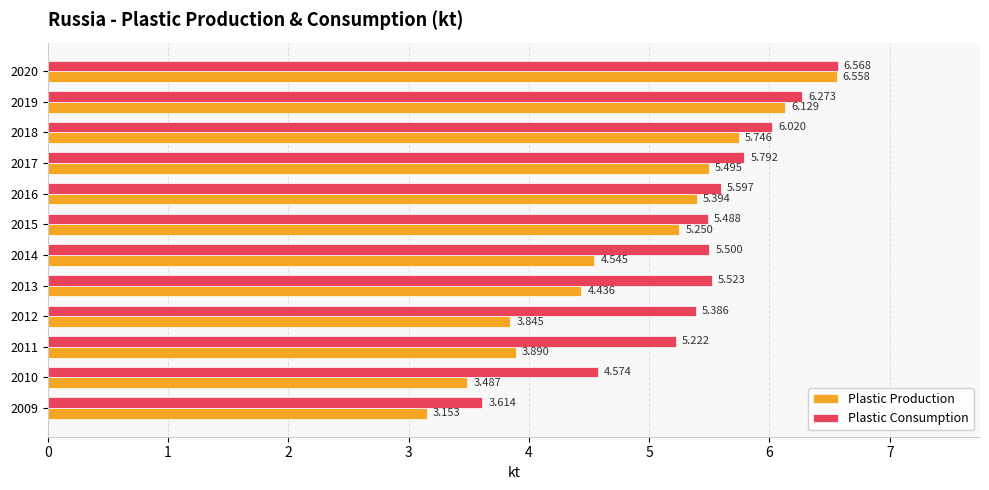

Rank the series by their maximum value, from lowest to highest.

Plastic Production, Plastic Consumption